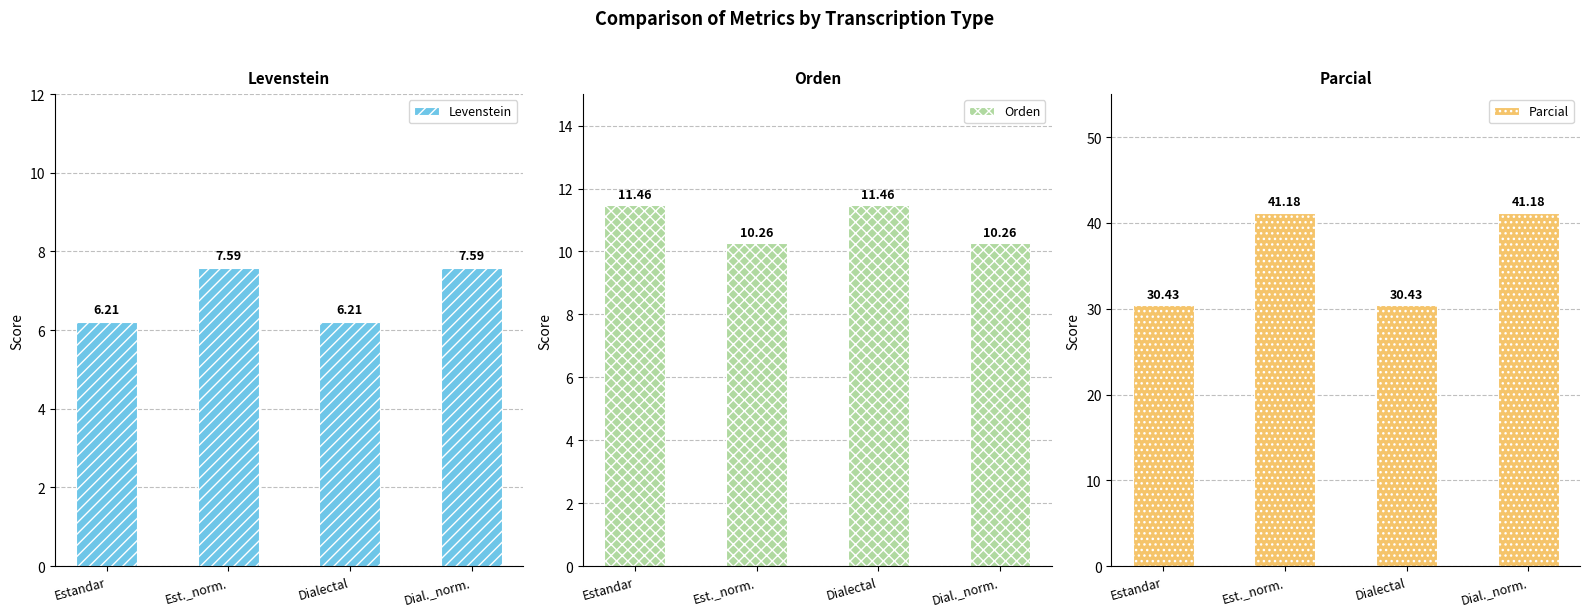

Between Dialectal and Dial._norm., which series saw the biggest shift?

Parcial